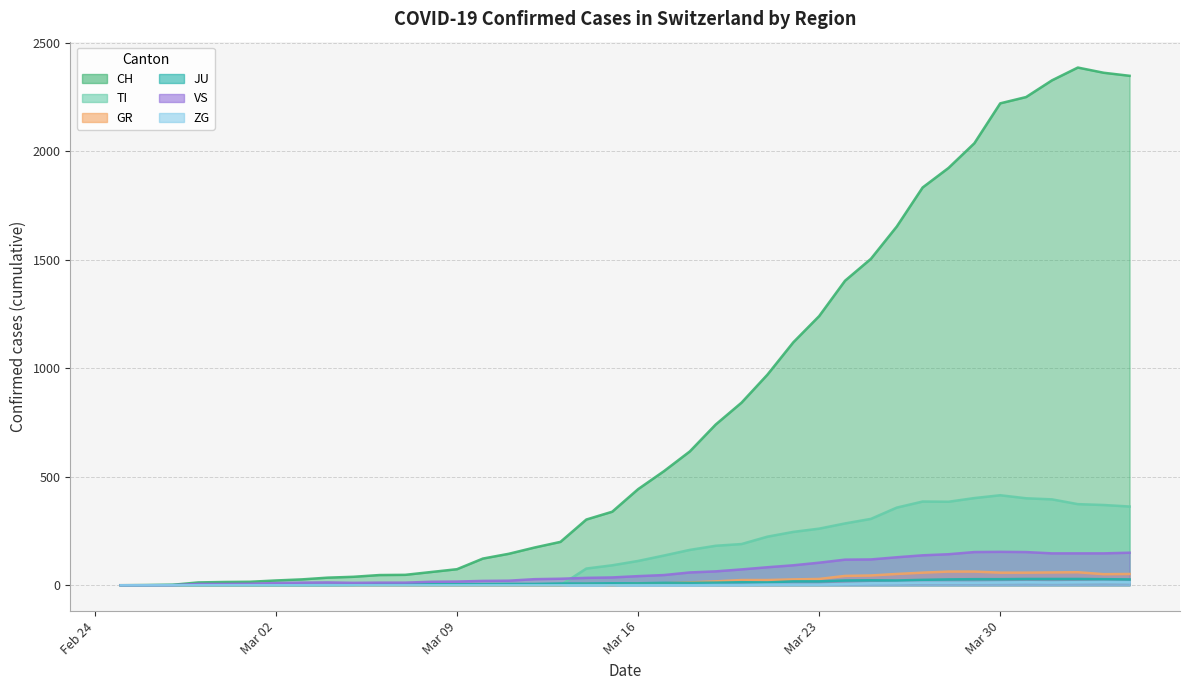

At which label does CH reach its peak?

2020-04-02